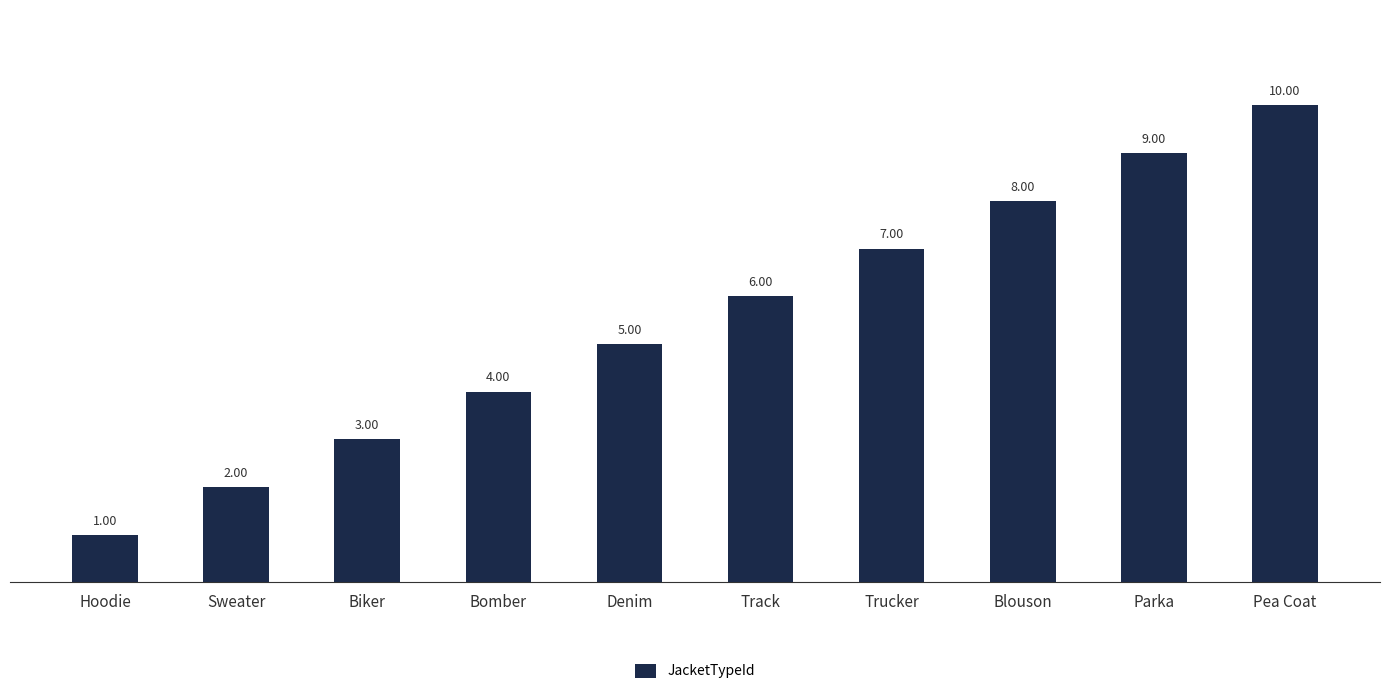

What is the label of the 3rd bar from the left?

Biker